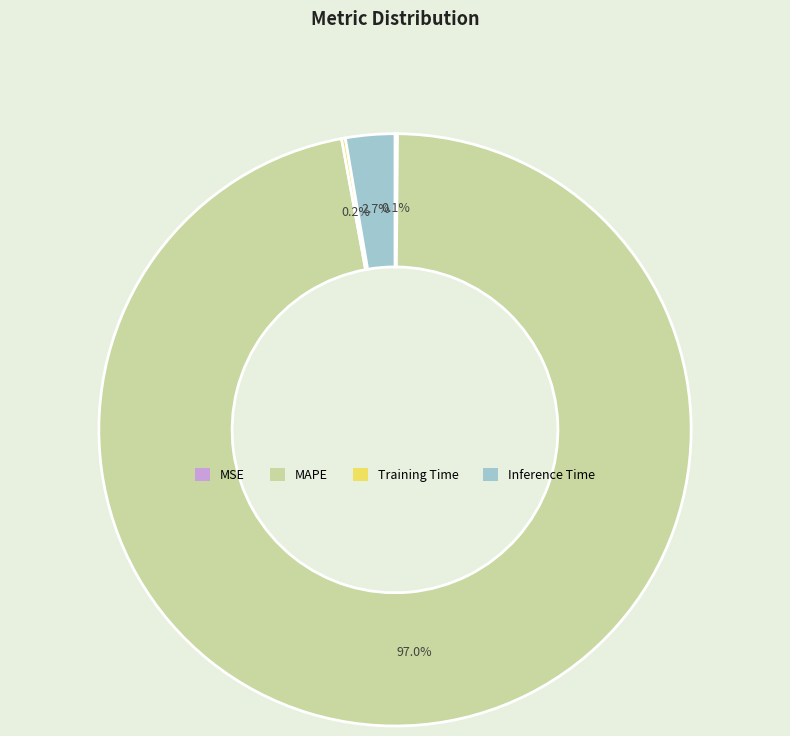

Which slice represents more than half of the pie?

MAPE